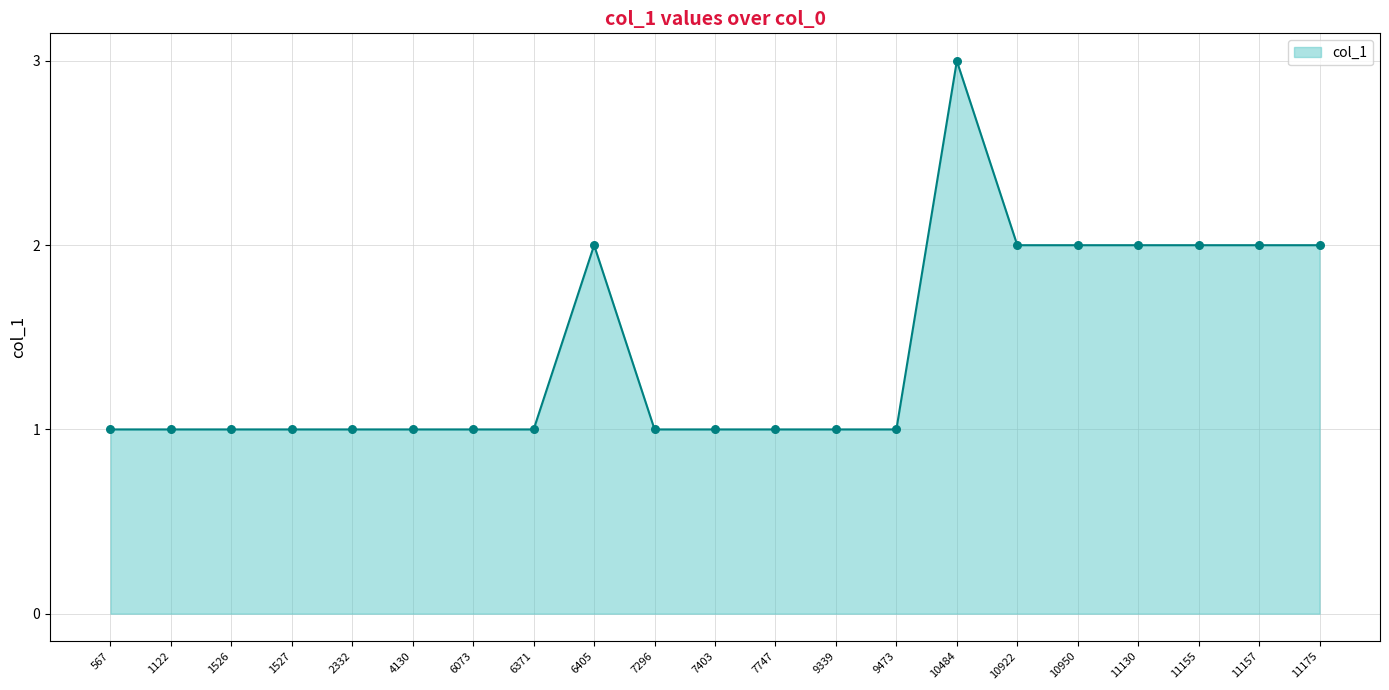

Between 10950 and 1122, which is larger?

10950